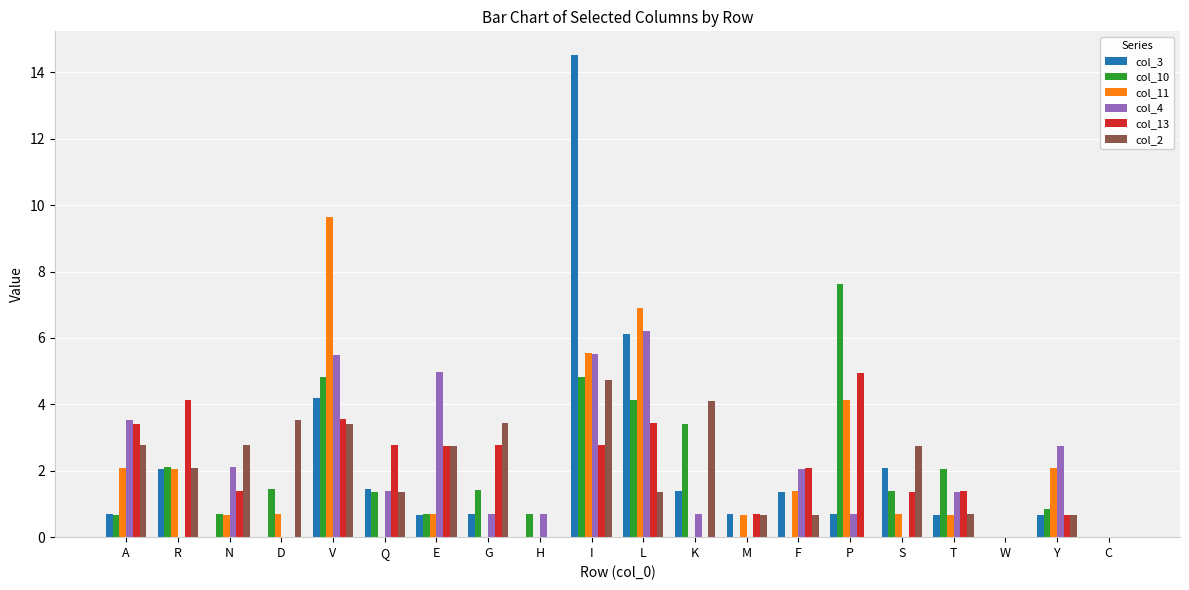

What is the spread (max minus min) of values at Y?

2.1